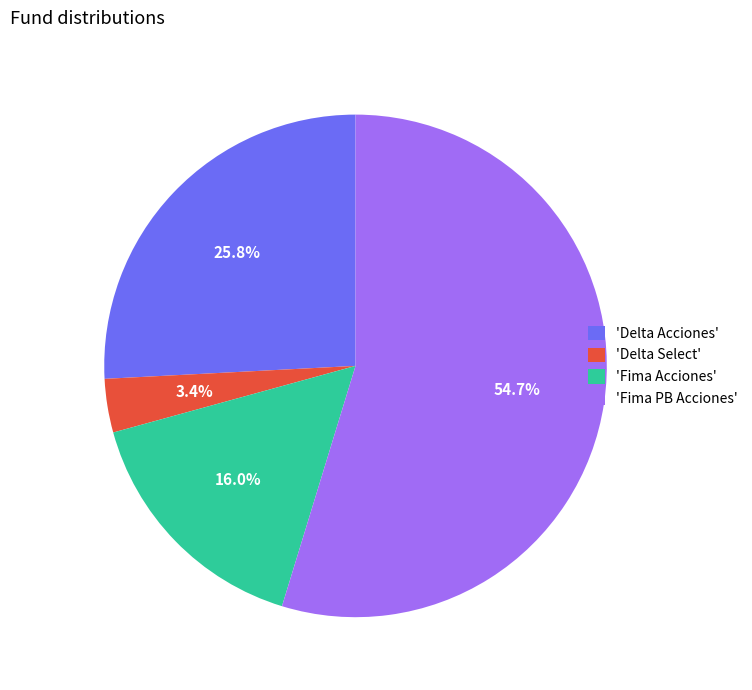

Do 'Fima PB Acciones' and 'Delta Acciones' together represent more than half of the pie?

Yes